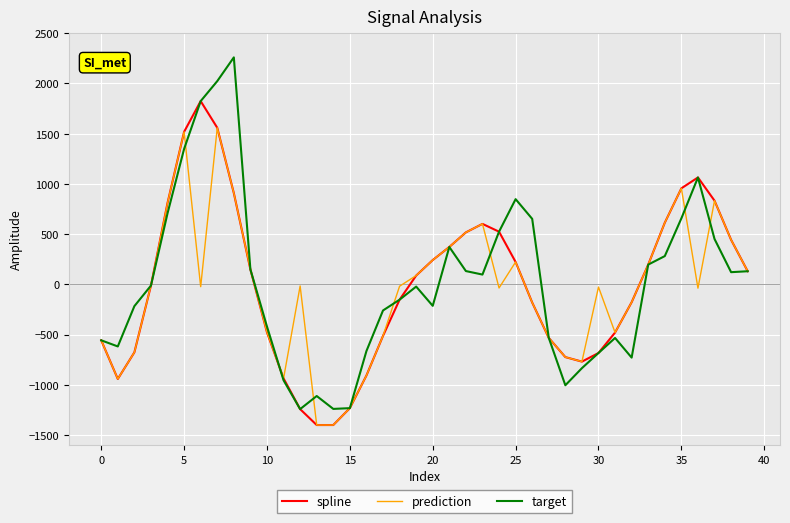

True or false: spline has more than 1 interior local peaks.

True